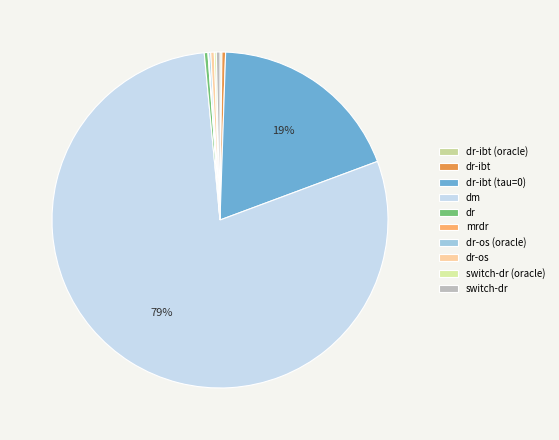

The dr slice represents 14% of the pie. True or false?

False